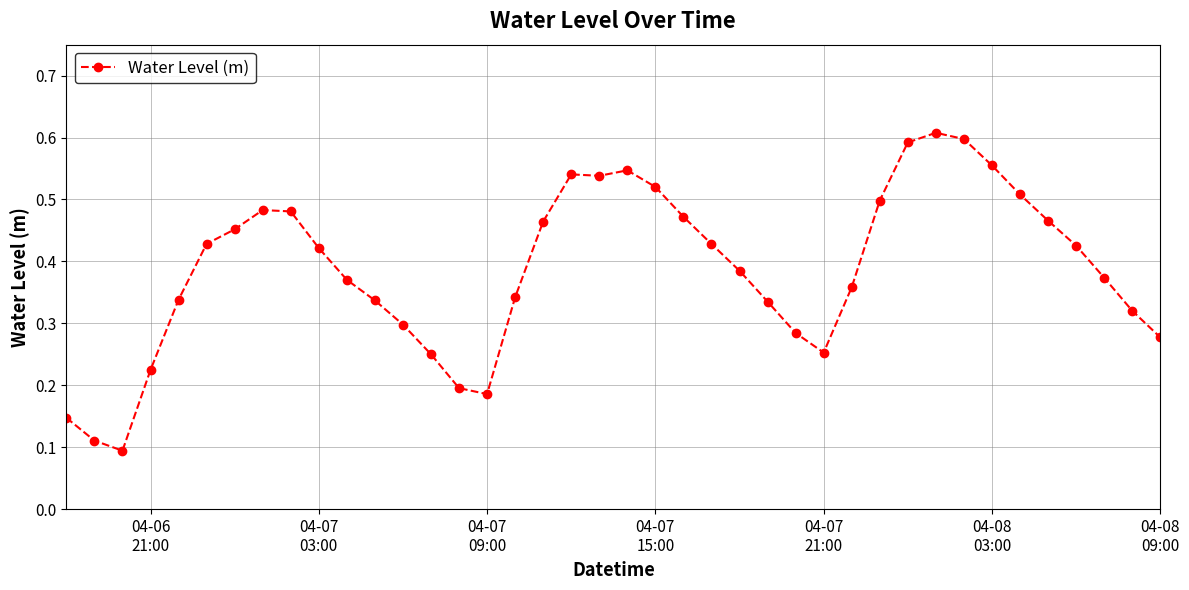

True or false: the data has more than 0 interior local peaks.

True